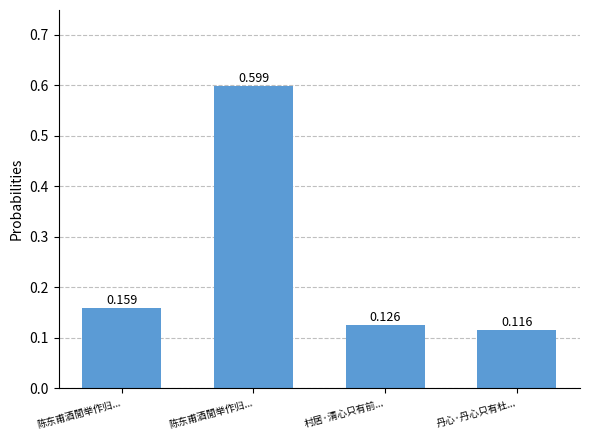

Are the bars horizontal?

No